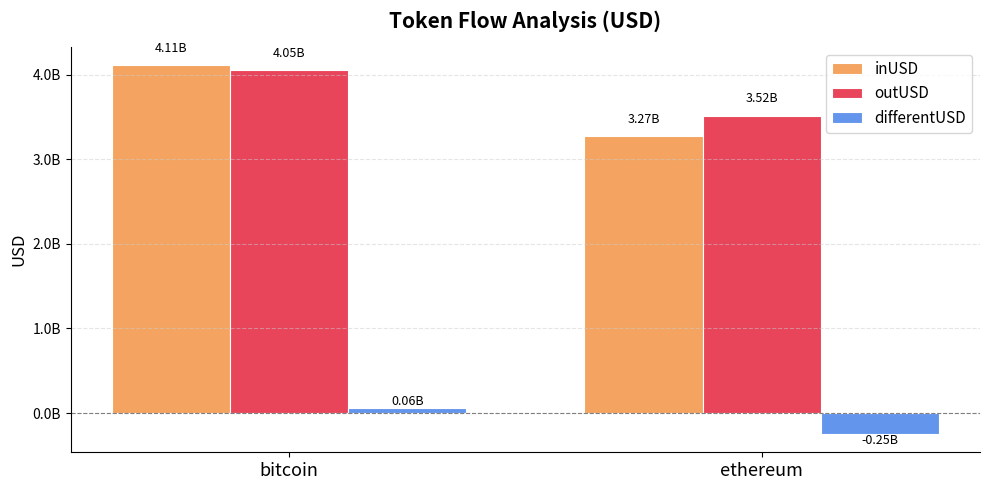

Rank the series by their maximum value, from highest to lowest.

inUSD, outUSD, differentUSD